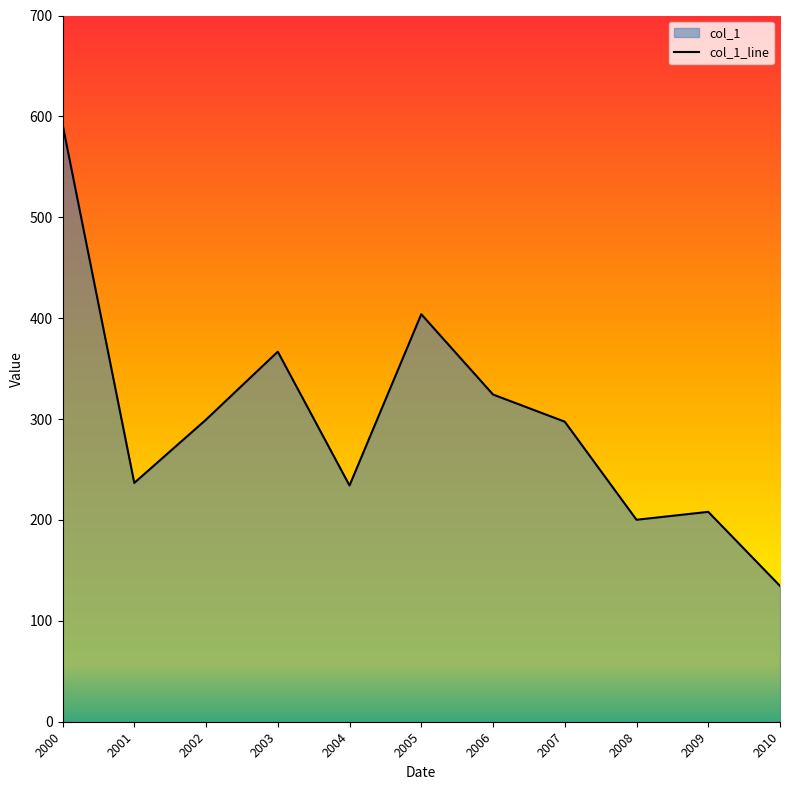

Between 2010 and 2004, which is larger?

2004